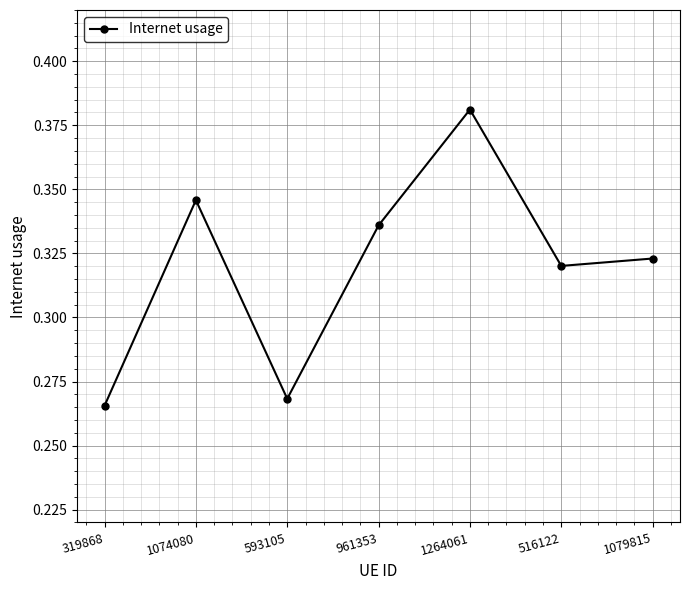

Between 319868 and 961353, which is larger?

961353